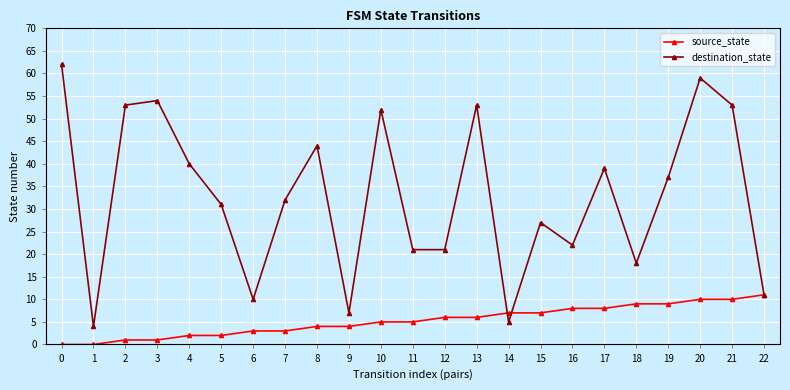

True or false: source_state and destination_state cross at least once.

True